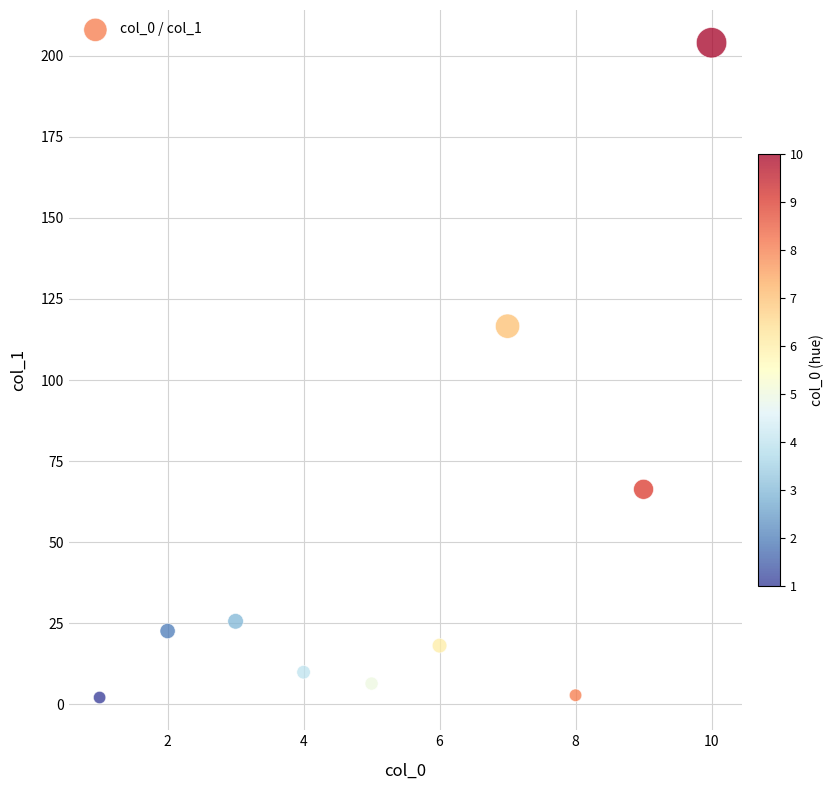

What Y value in the scatter plot is closest to 103?

116.6